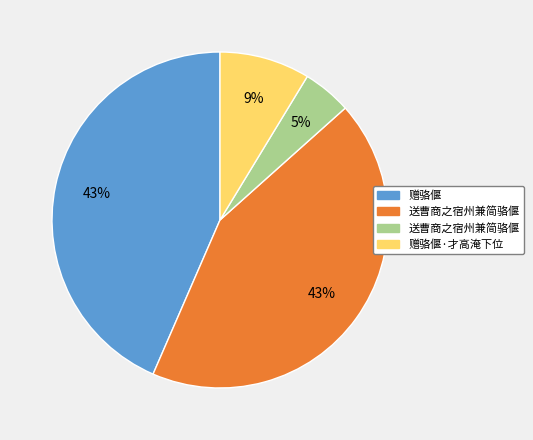

Does any single category account for the majority?

No